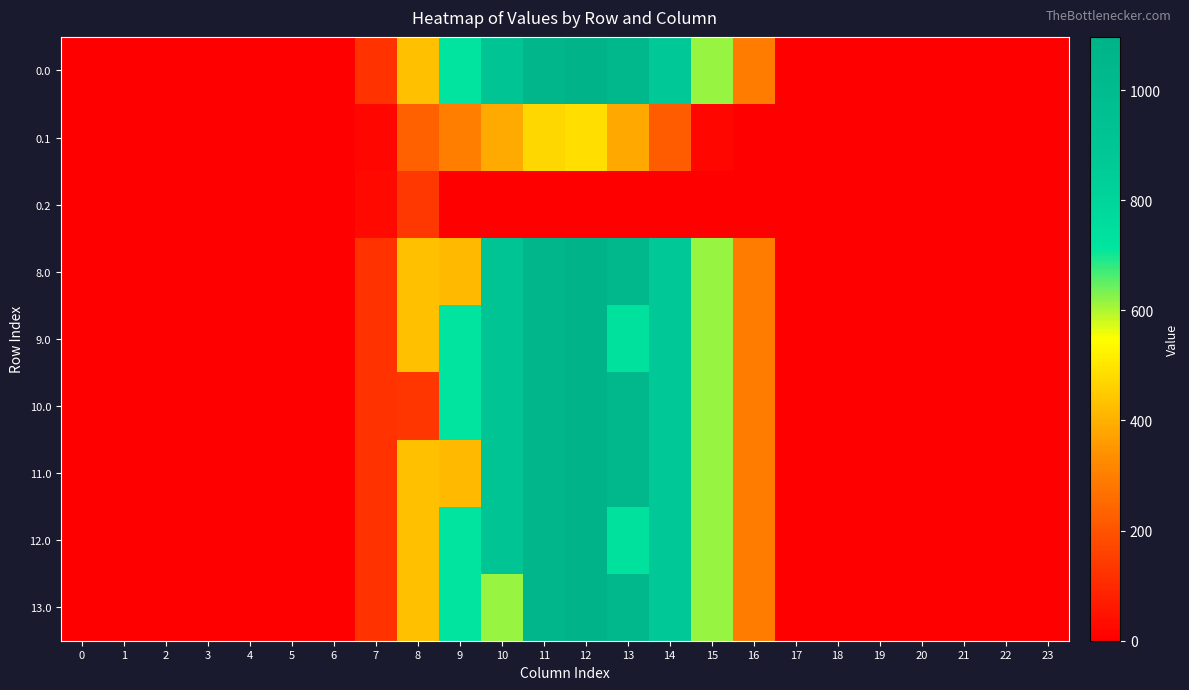

Rank the series at 13 from highest to lowest value.

0.0, 8.0, 10.0, 11.0, 13.0, 9.0, 12.0, 0.1, 0.2